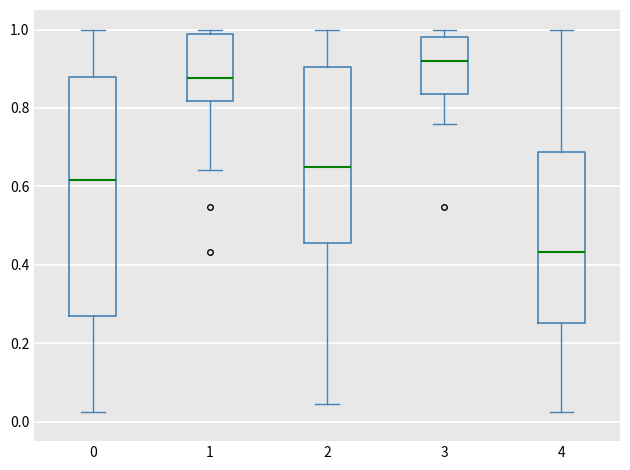

Reading left to right, read every box against the y-axis: the position of its median line, the range the box covers, and the ends of its whiskers. The values are not printed on the chart, so give them approximately, as read against the axis.

0: median 0.62, box 0.26 to 0.88, whiskers 0.02 to 1.00
1: median 0.88, box 0.82 to 0.98, whiskers 0.64 to 1.00
2: median 0.66, box 0.46 to 0.90, whiskers 0.04 to 1.00
3: median 0.92, box 0.84 to 0.98, whiskers 0.76 to 1.00
4: median 0.44, box 0.26 to 0.68, whiskers 0.02 to 1.00